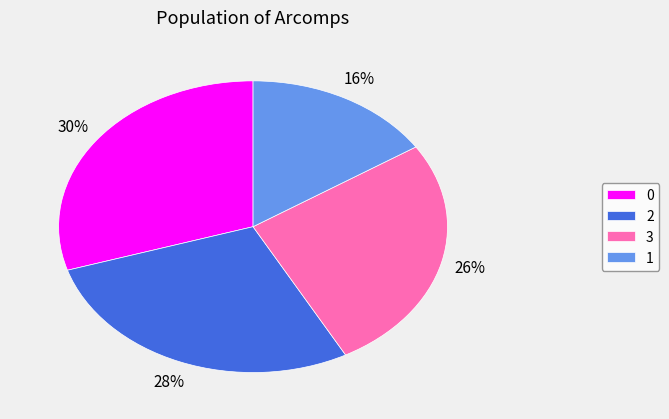

To the nearest percent, what portion does 3 represent?

26%